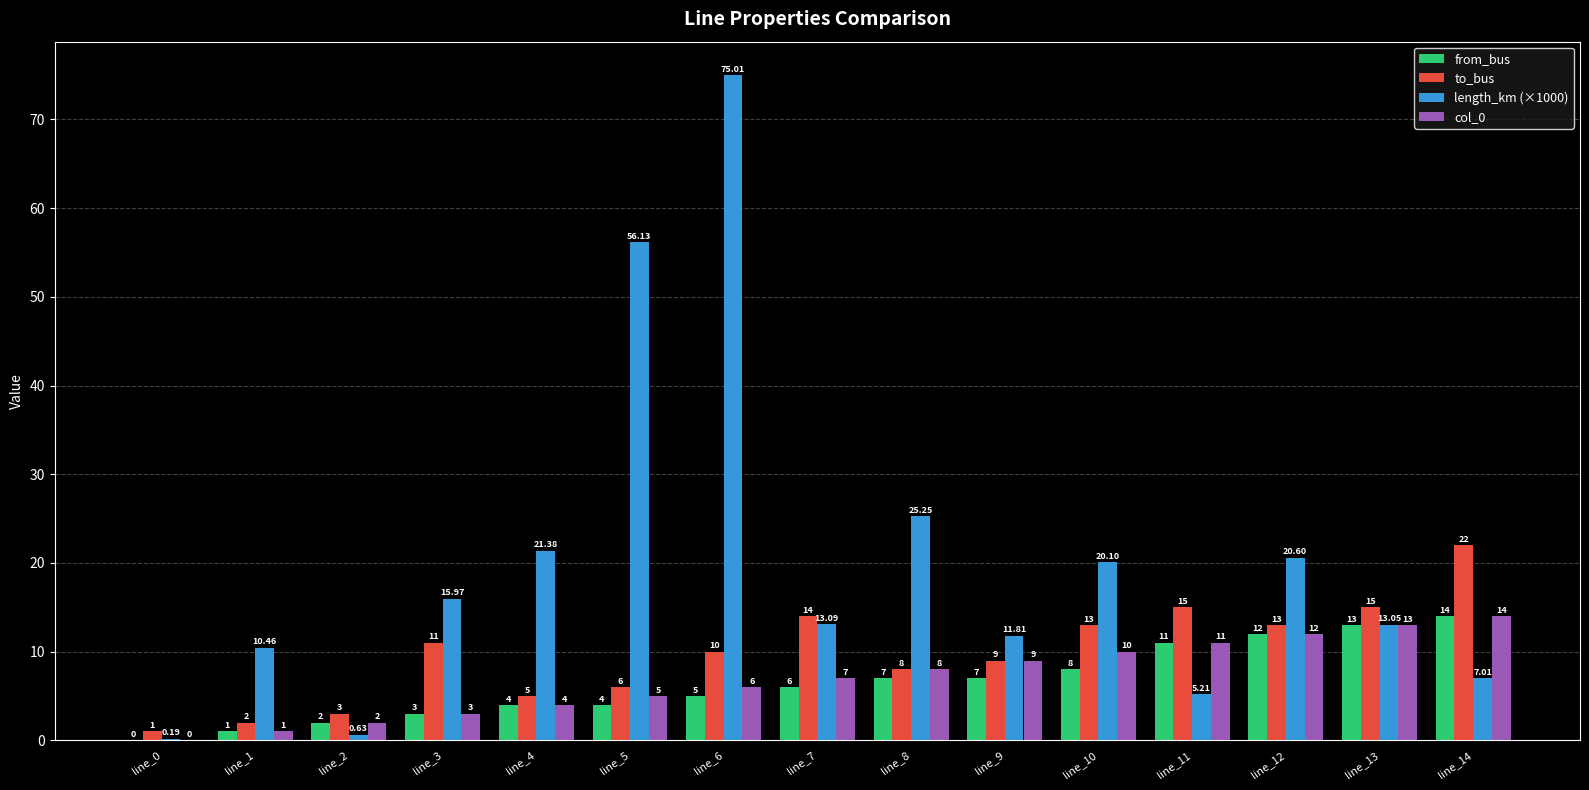

What is the spread (max minus min) of values at line_8?

18.3